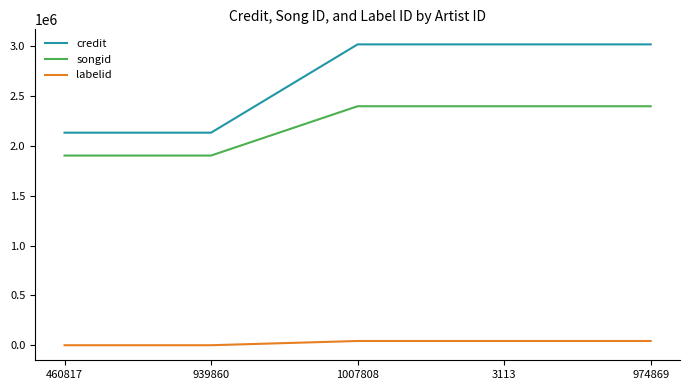

What are all the series names shown in the legend?

credit, songid, labelid